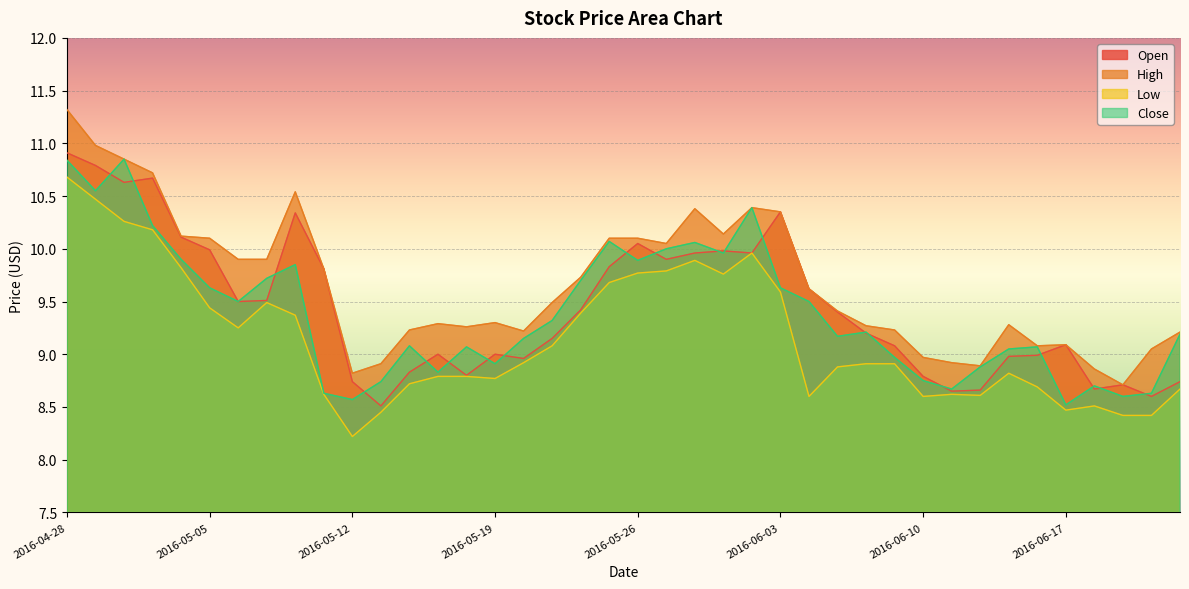

At which label is High closest to 10?

2016-05-27